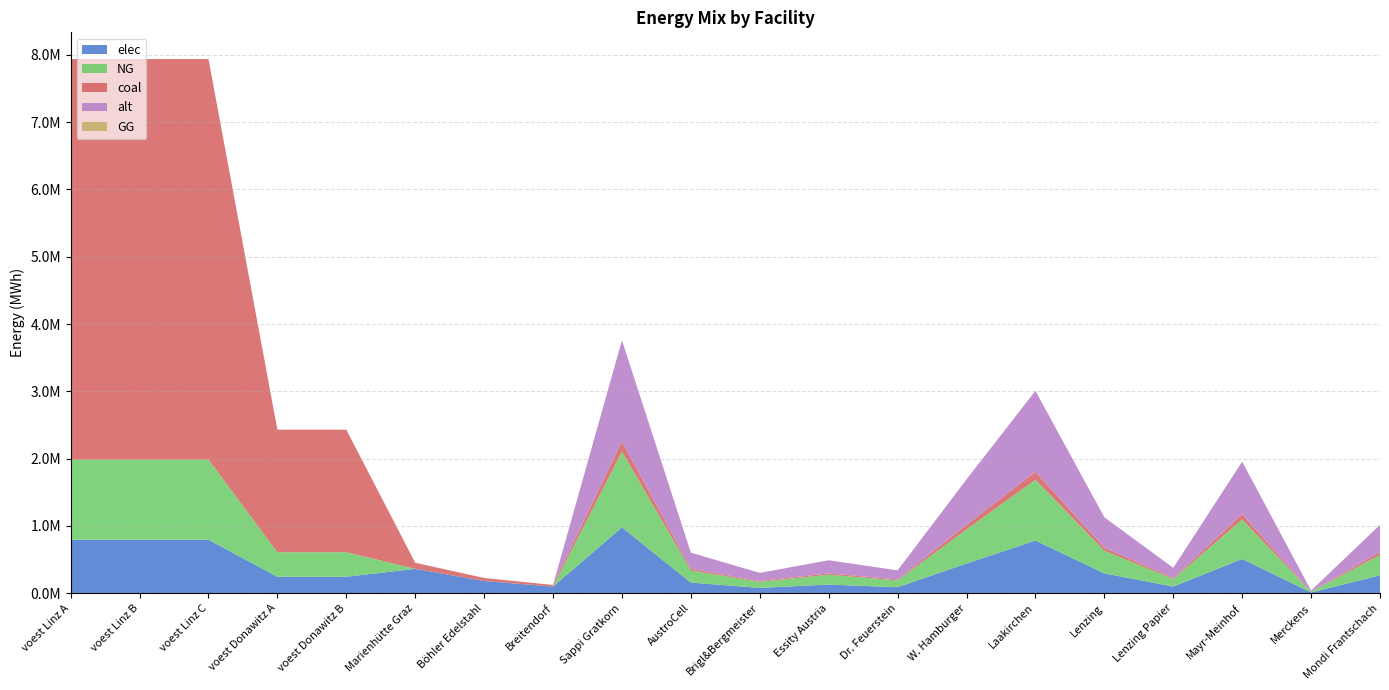

Reading left to right, what are all the values shown in this chart?

elec: 793870.4	793870.4	793870.4	242990.7	242990.7	360800.0	180400.0	96800.0	977166.7	156346.7	78173.3	127031.7	87945.0	439725.0	781733.3	293150.0	97716.7	508126.7	9771.7	263835.0
NG: 1190805.6	1190805.6	1190805.6	364486.1	364486.1	0.0	0.0	0.0	1127500.0	180400.0	90200.0	146575.0	101475.0	507375.0	902000.0	338250.0	112750.0	586300.0	11275.0	304425.0
coal: 5954027.8	5954027.8	5954027.8	1822430.6	1822430.6	90200.0	45100.0	24200.0	150333.3	24053.3	12026.7	19543.3	13530.0	67650.0	120266.7	45100.0	15033.3	78173.3	1503.3	40590.0
alt: 0.0	0.0	0.0	0.0	0.0	0.0	0.0	0.0	1503333.3	240533.3	120266.7	195433.3	135300.0	676500.0	1202666.7	451000.0	150333.3	781733.3	15033.3	405900.0
GG: 0.0	0.0	0.0	0.0	0.0	0.0	0.0	0.0	0.0	0.0	0.0	0.0	0.0	0.0	0.0	0.0	0.0	0.0	0.0	0.0